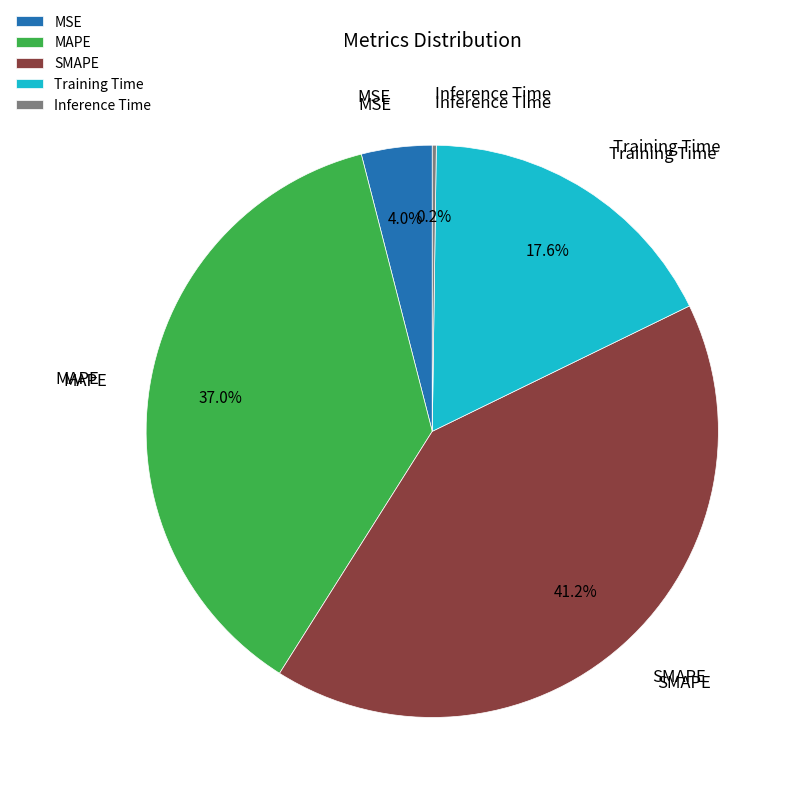

Is the sum of SMAPE and Training Time greater than half?

Yes